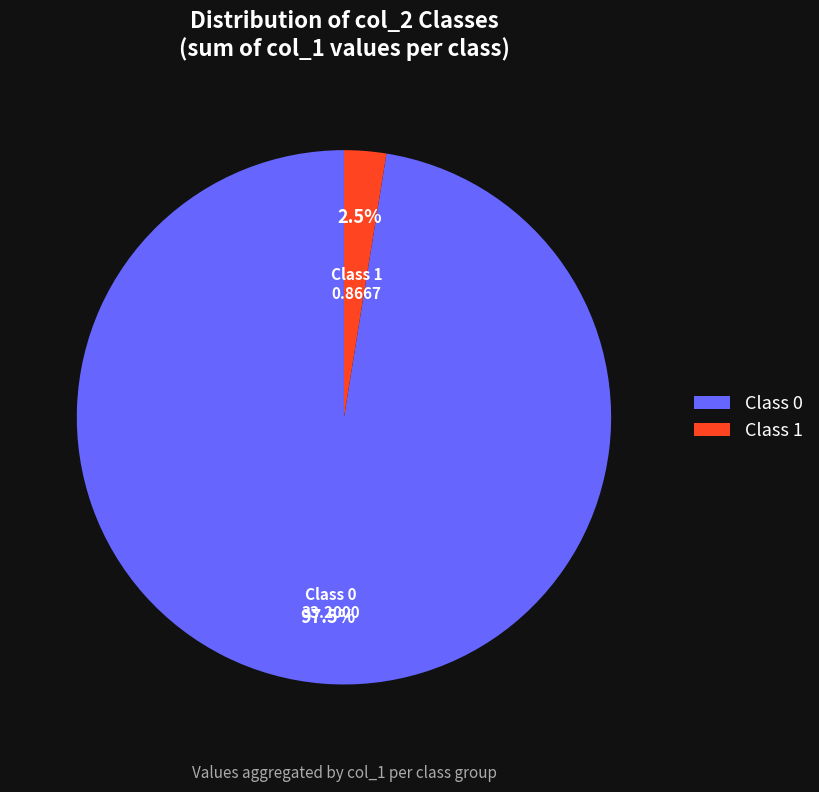

To the nearest percent, what is the average slice percentage?

50%